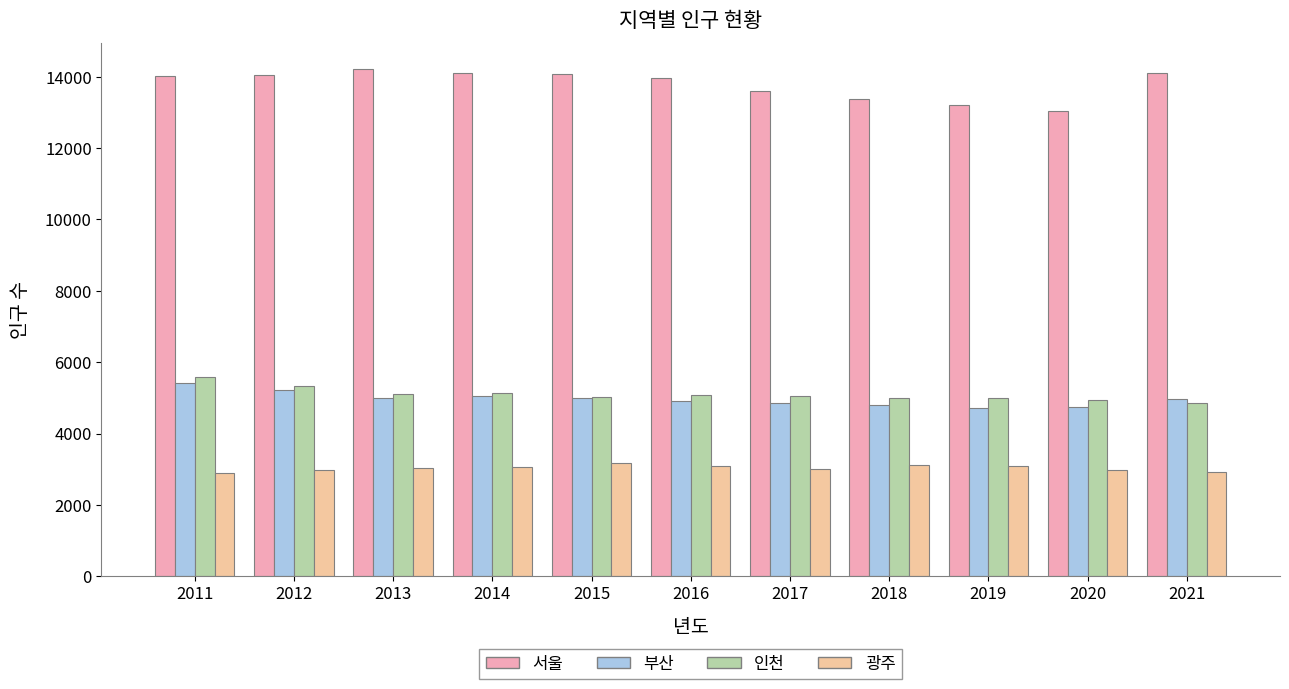

What is the approximate value of 부산 at 2017, to the nearest 50?

4850